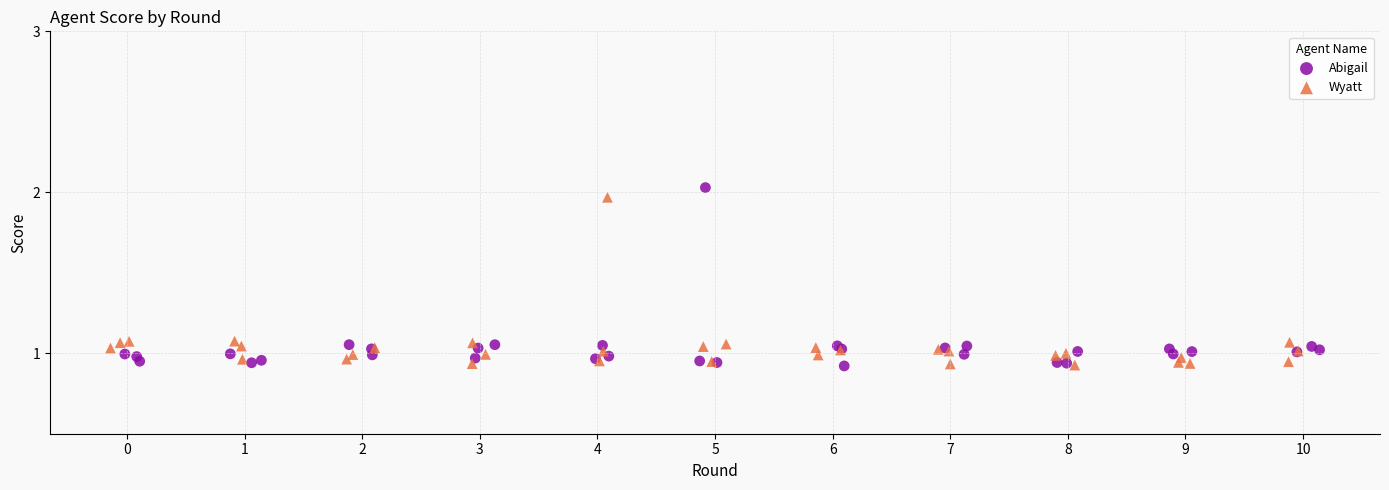

Which series has the widest spread of Y values?

Abigail